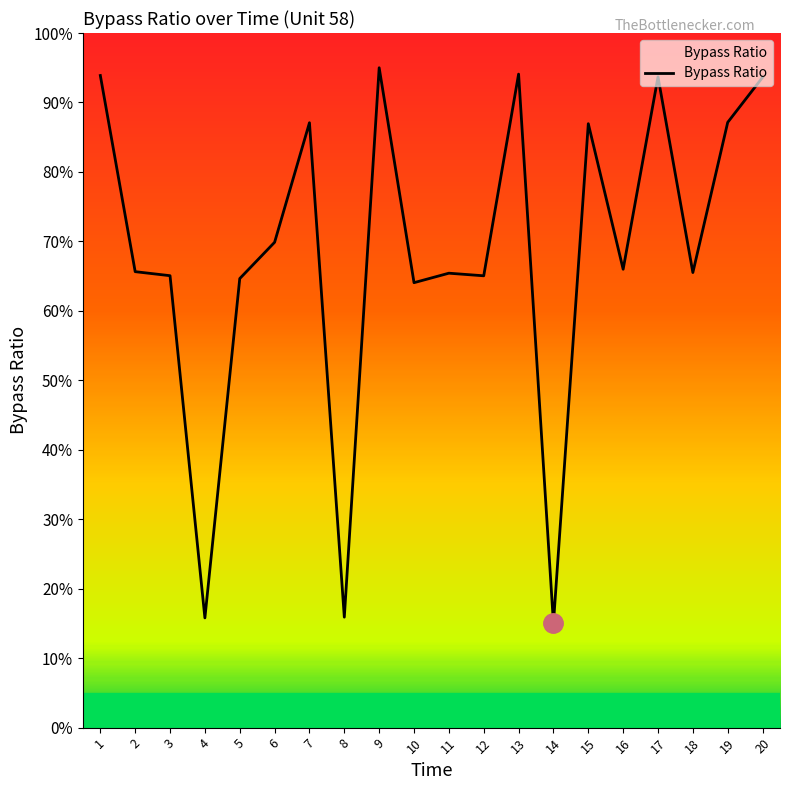

Reading left to right, transcribe all the data shown in this chart.

93.9	65.6	65.1	15.8	64.6	69.9	87.1	15.9	95.0	64.1	65.4	65.0	94.1	15.0	86.9	66.0	93.7	65.5	87.1	93.6